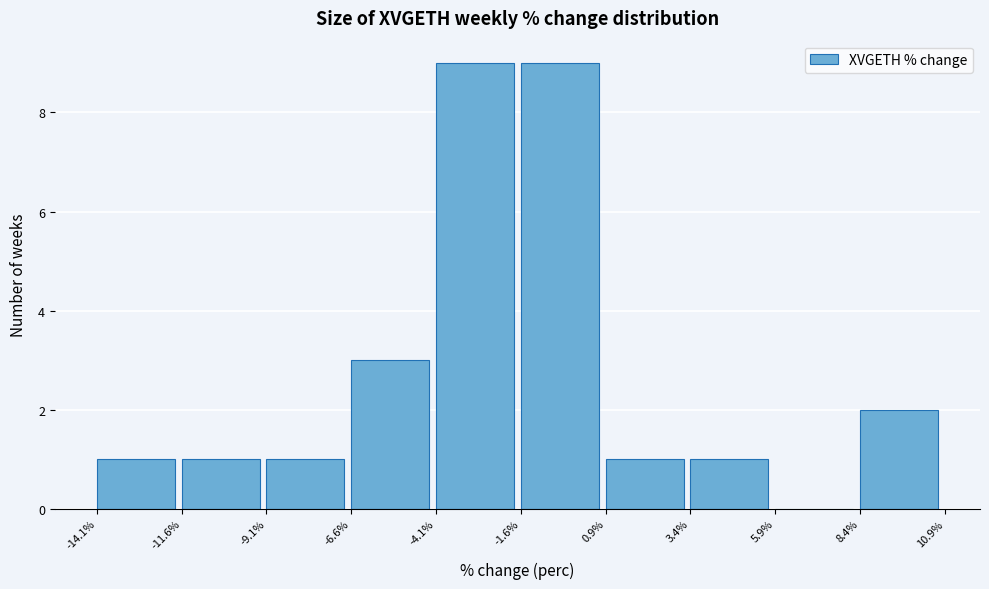

Reading left to right, list every bar in this chart as the range it spans on the x-axis followed by its height. The values are not printed on the chart, so give them approximately, as read against the axis.

-14.1% to -11.6%: 1
-11.6% to -9.1%: 1
-9.1% to -6.6%: 1
-6.6% to -4.1%: 3
-4.1% to -1.6%: 9
-1.6% to 0.9%: 9
0.9% to 3.4%: 1
3.4% to 5.9%: 1
5.9% to 8.4%: 0
8.4% to 10.9%: 2